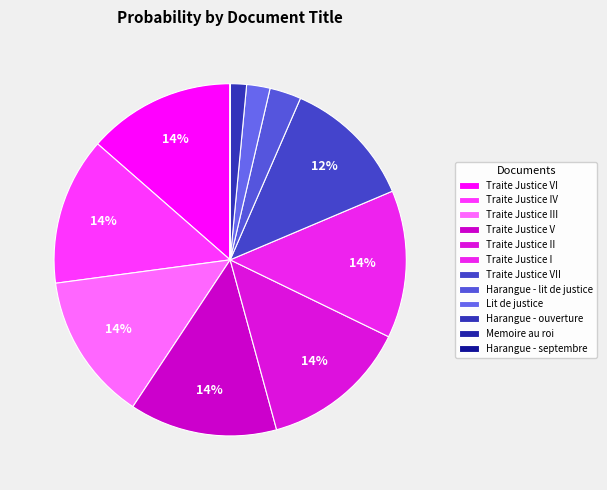

To the nearest percent, what is the average slice percentage?

8%